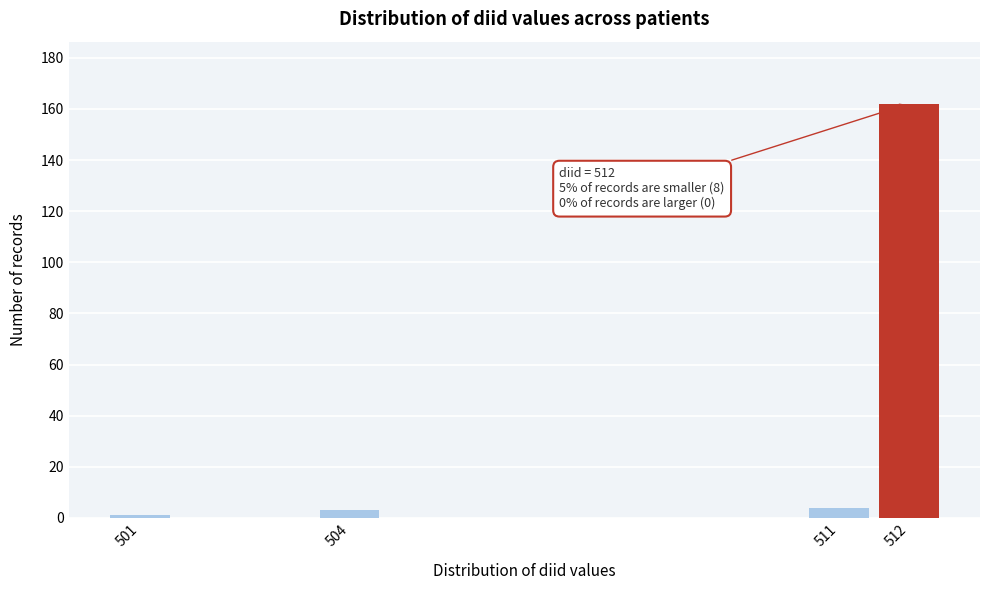

Reading left to right, list all the values displayed in this chart.

1	3	4	162